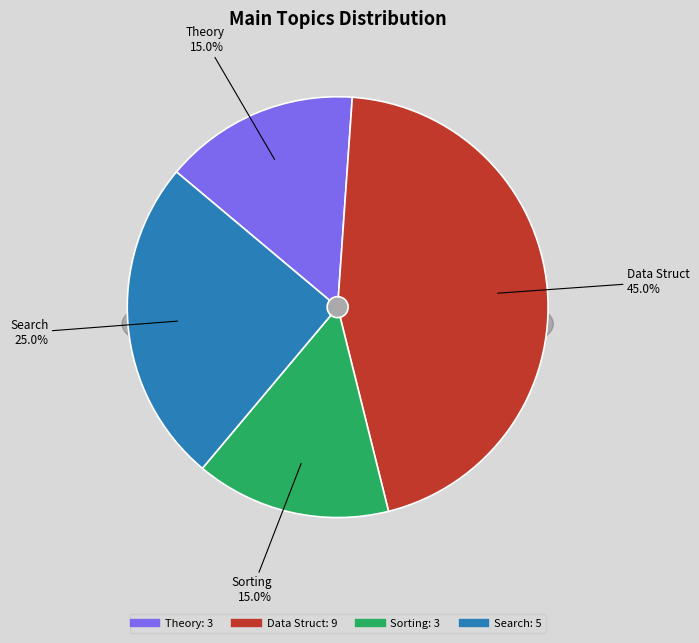

True or false: Theory accounts for 23% of the total.

False